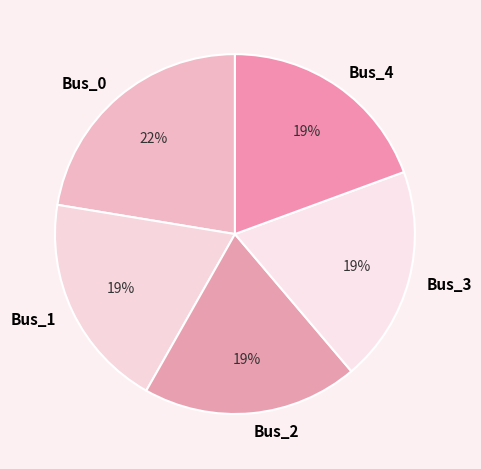

What is the largest slice in the pie chart?

Bus_0